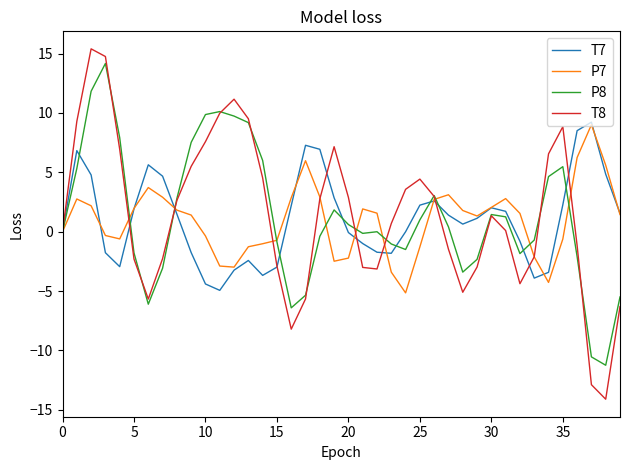

Which series has the widest spread of values?

T8